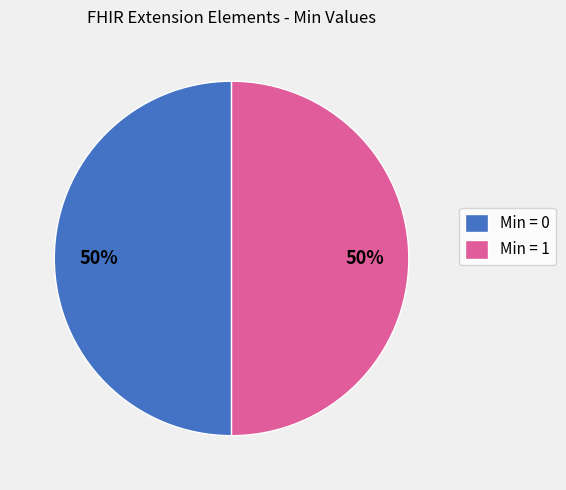

What percentage is the Min = 1 slice, to the nearest percent?

50%